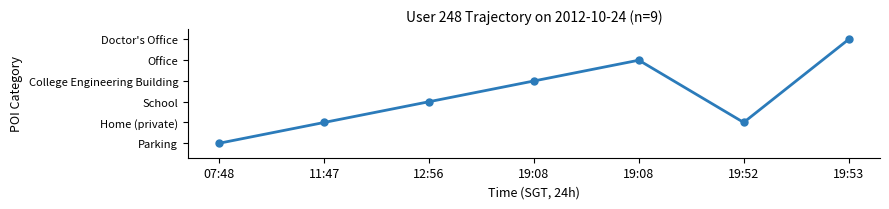

Does the chart have visible grid lines?

No